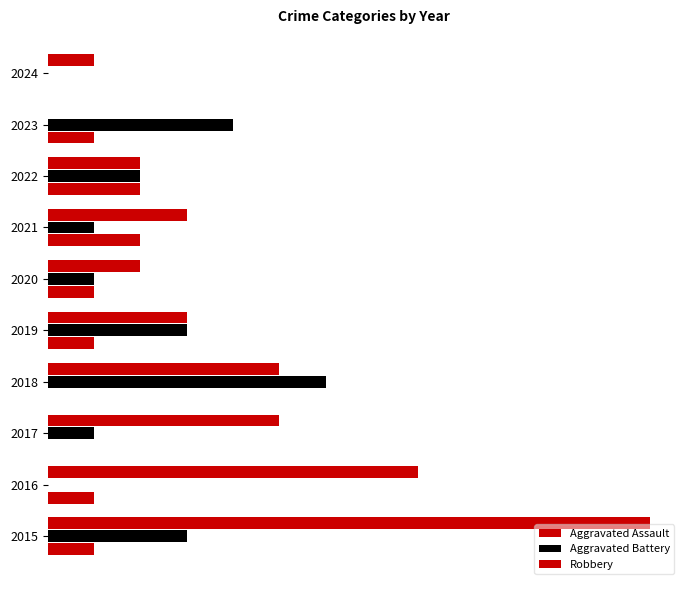

Reading left to right, what are all the values shown in this chart?

Aggravated Assault: 1	1	0	0	1	1	2	2	1	0
Aggravated Battery: 3	0	1	6	3	1	1	2	4	0
Robbery: 13	8	5	5	3	2	3	2	0	1